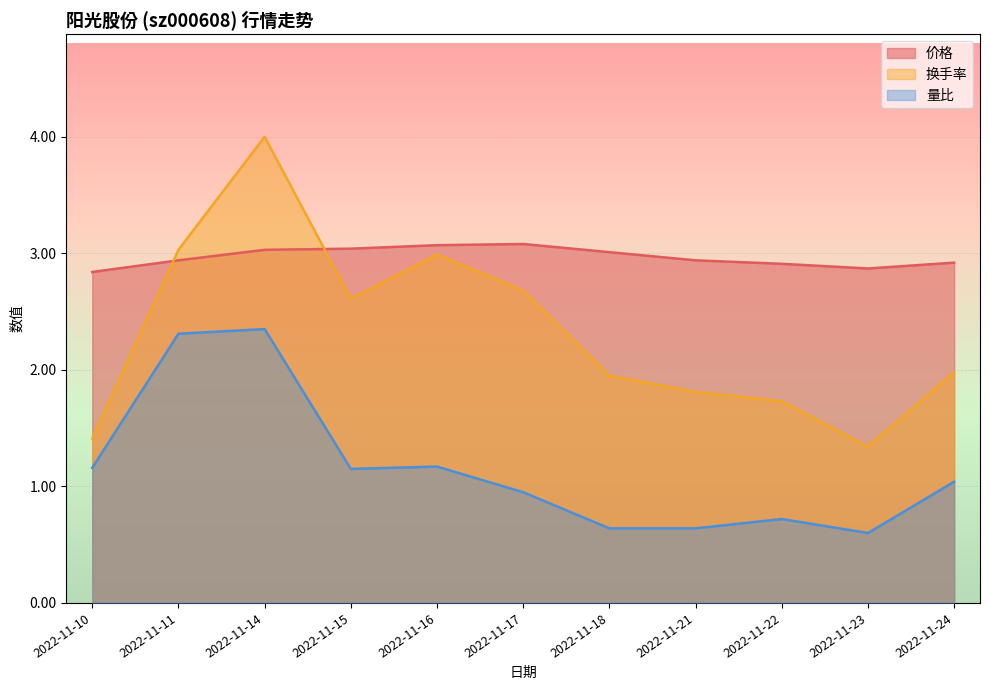

Between 2022-11-11 and 2022-11-16, which series saw the biggest shift?

量比